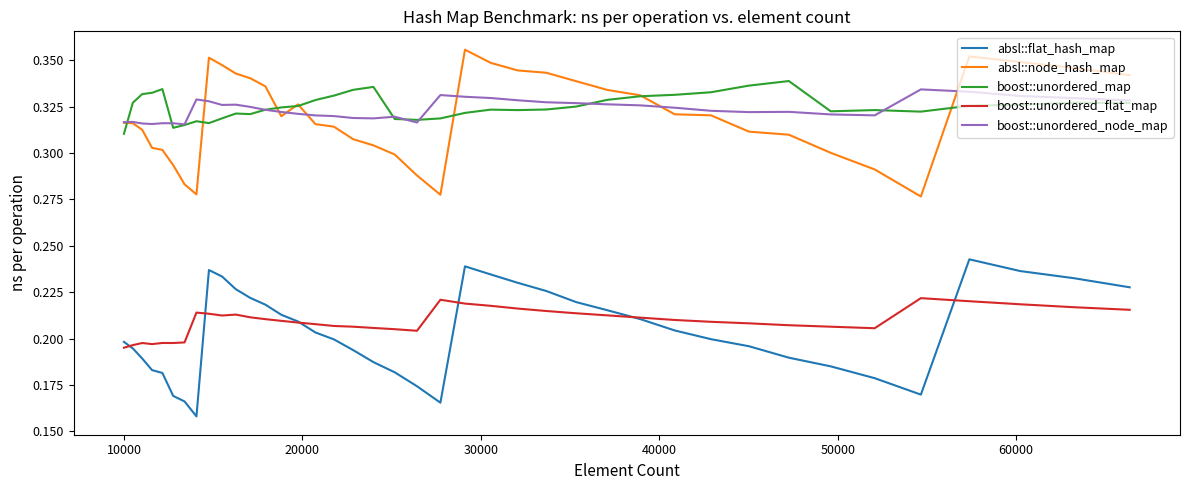

True or false: absl::node_hash_map and absl::flat_hash_map cross at least once.

False